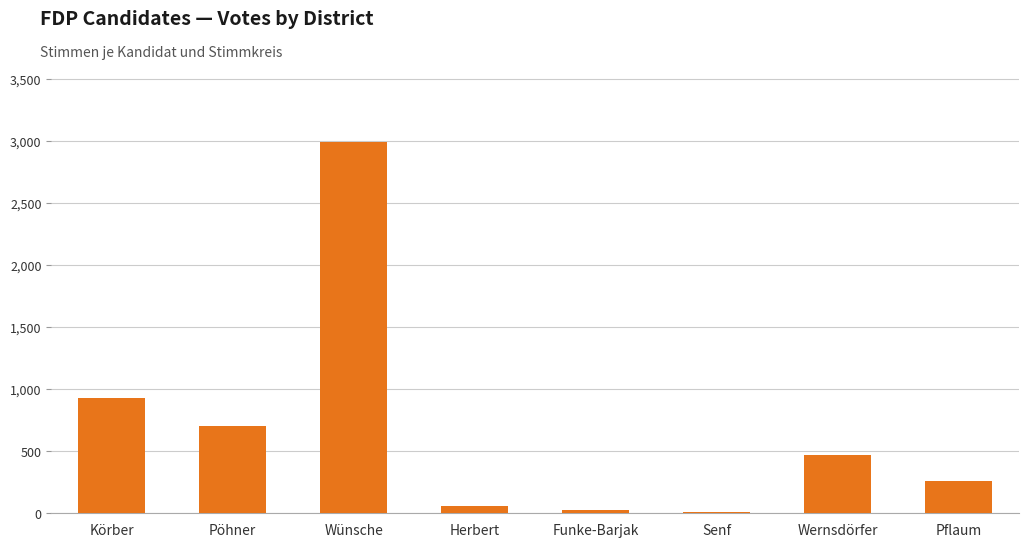

What is the difference between the maximum and minimum values?

2978